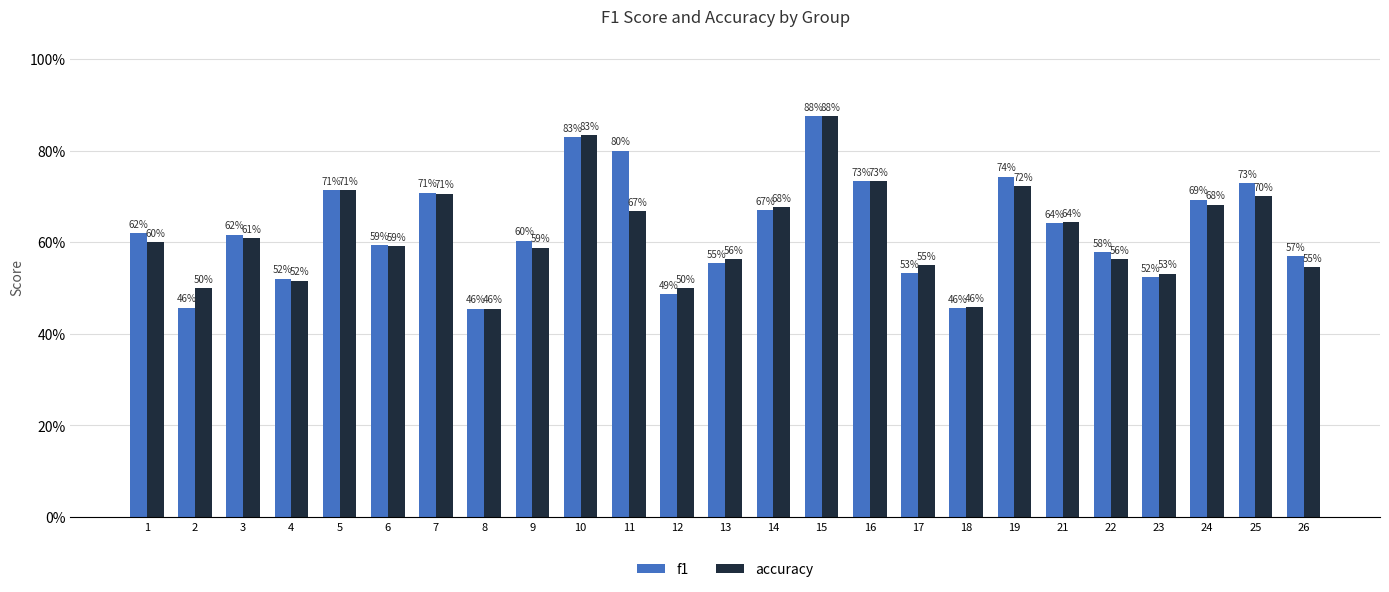

What is the sum of the f1 values at 22 and 15?

1.5